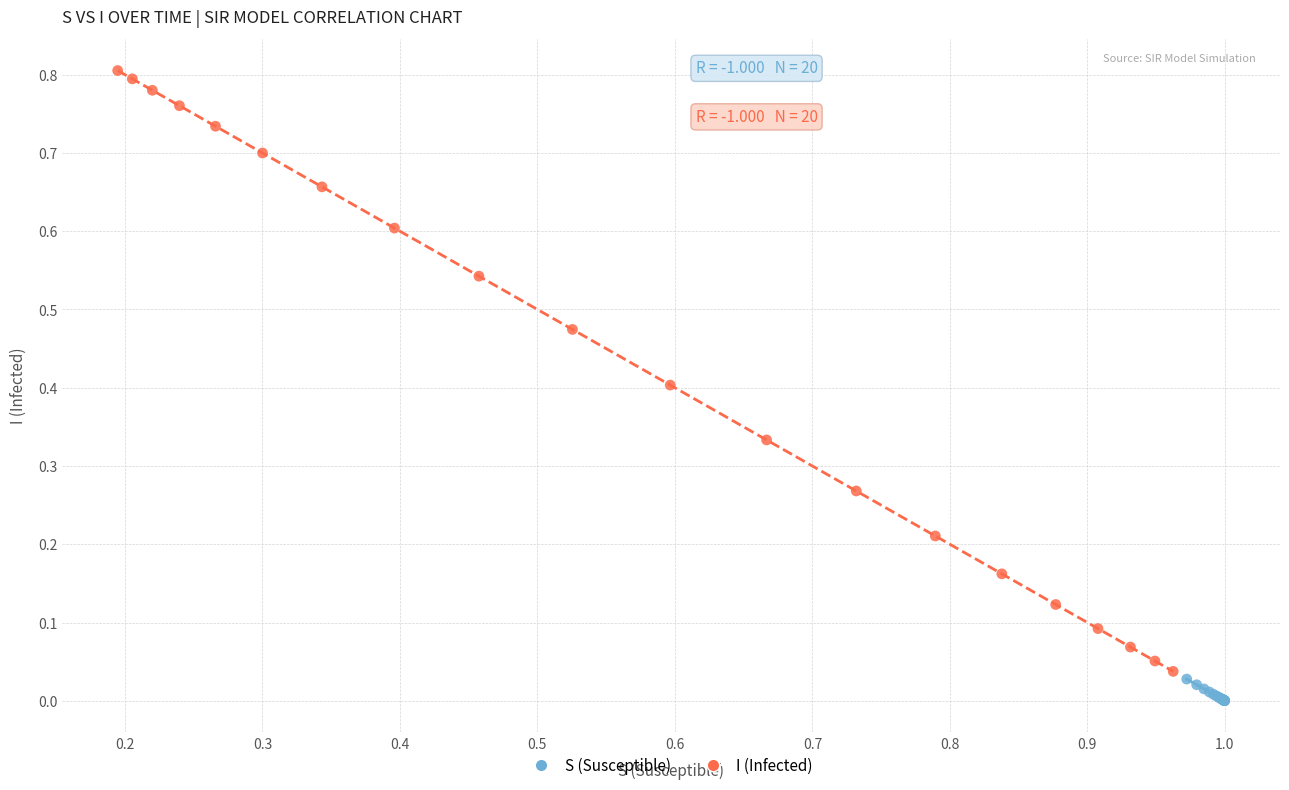

Which series has the widest spread of Y values?

I (Infected)